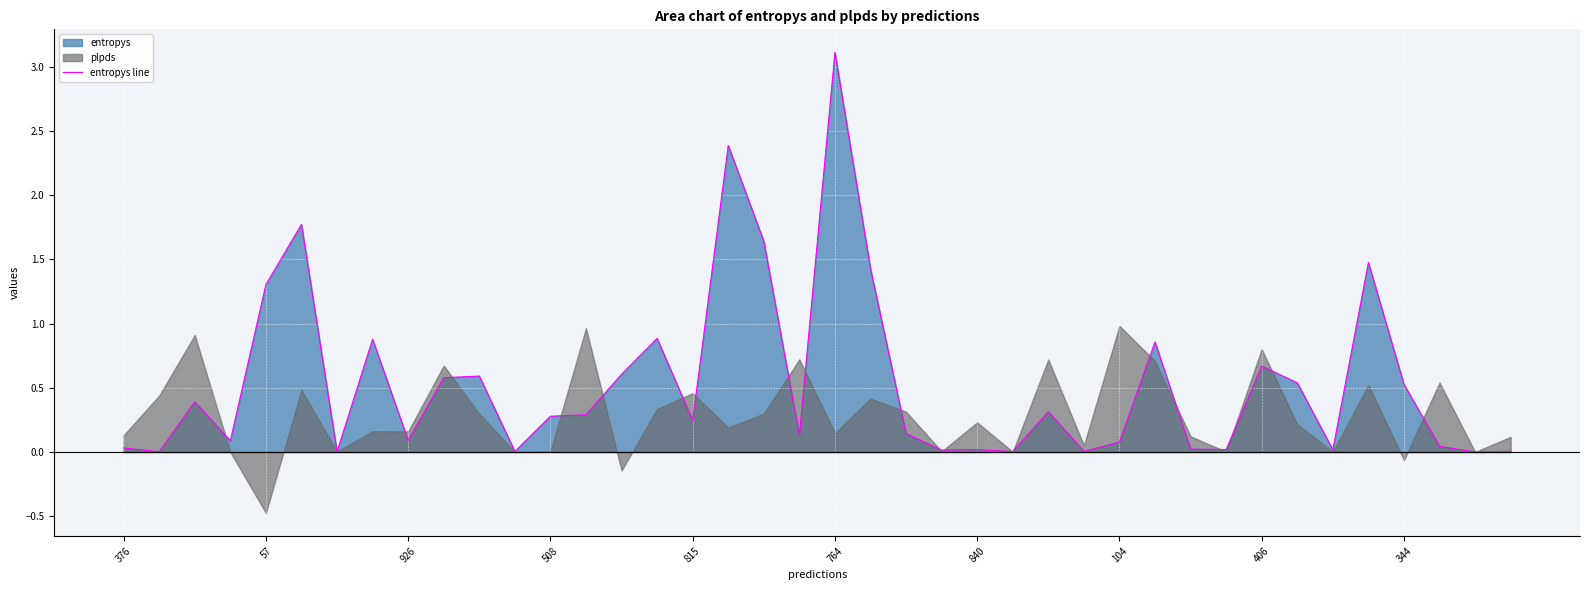

The entropys line series shows 0.4 at 815. True or false?

False